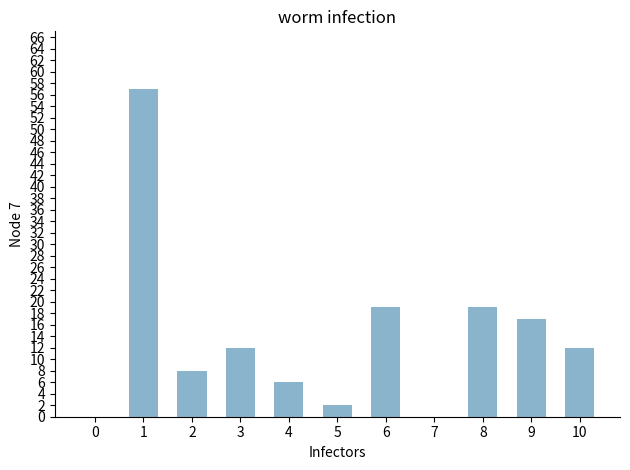

Count the number of categories in the chart.

11